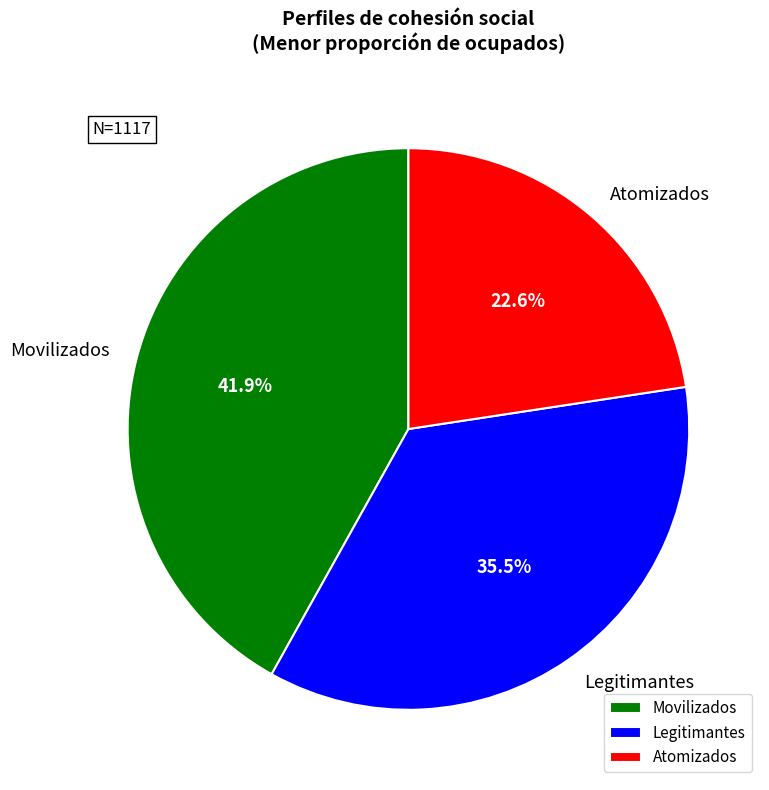

What is the largest slice in the pie chart?

Movilizados